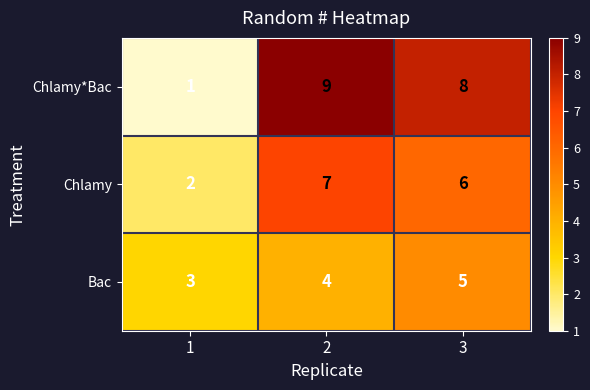

The value of Chlamy at 2 is 7. True or false?

True